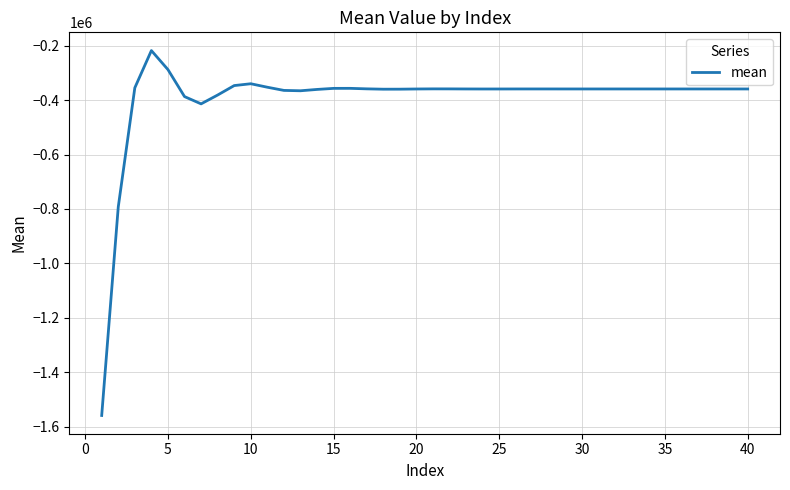

What is the minimum value shown in the chart?

-1559016.3